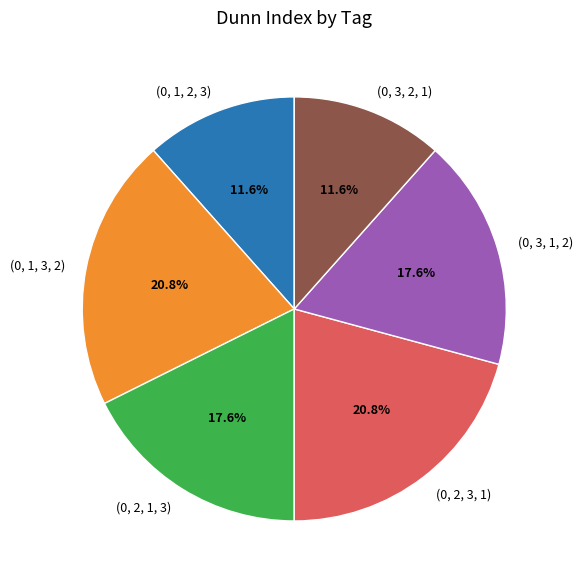

Combined, do (0, 3, 2, 1) and (0, 3, 1, 2) account for over 50%?

No